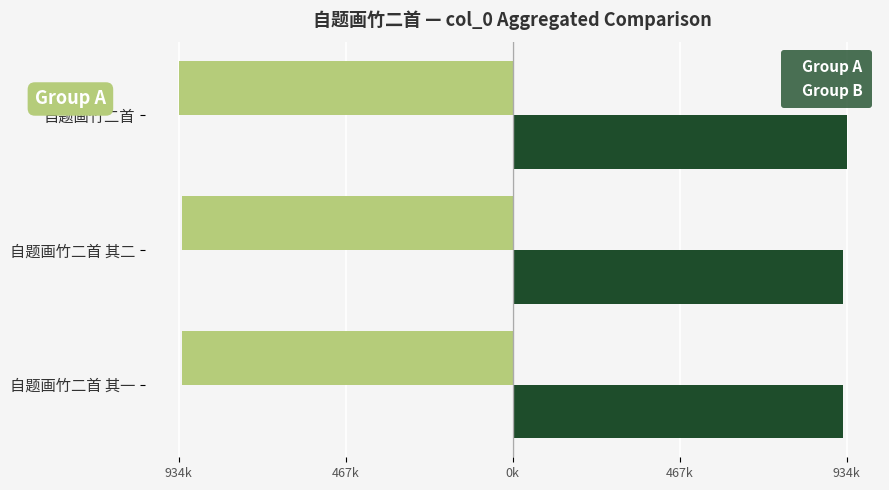

Rank the series by their maximum value, from highest to lowest.

Group B, Group A